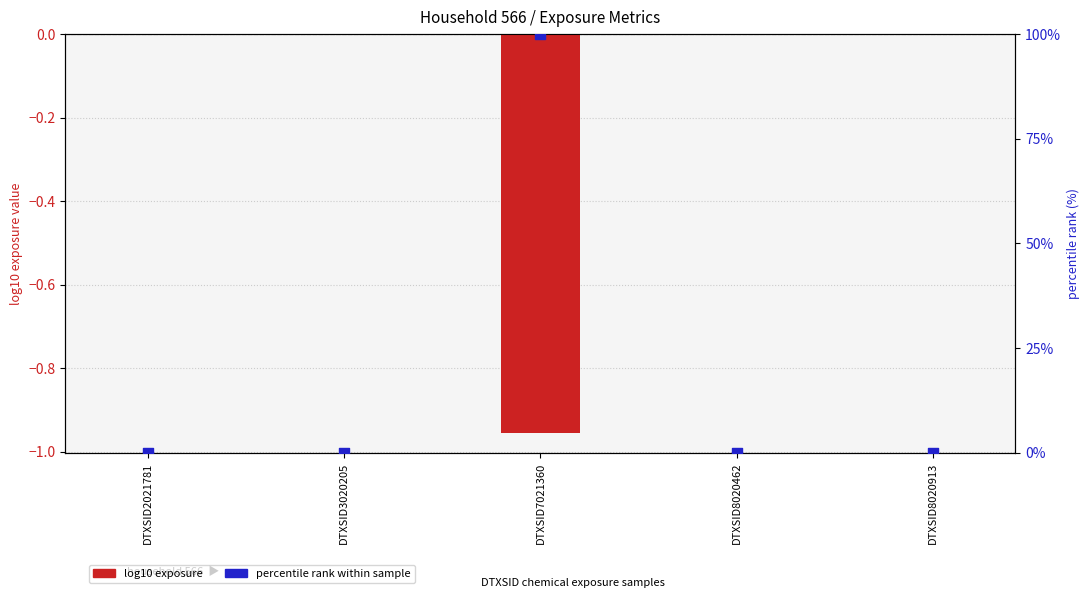

At how many categories does at least one series exceed 69?

1